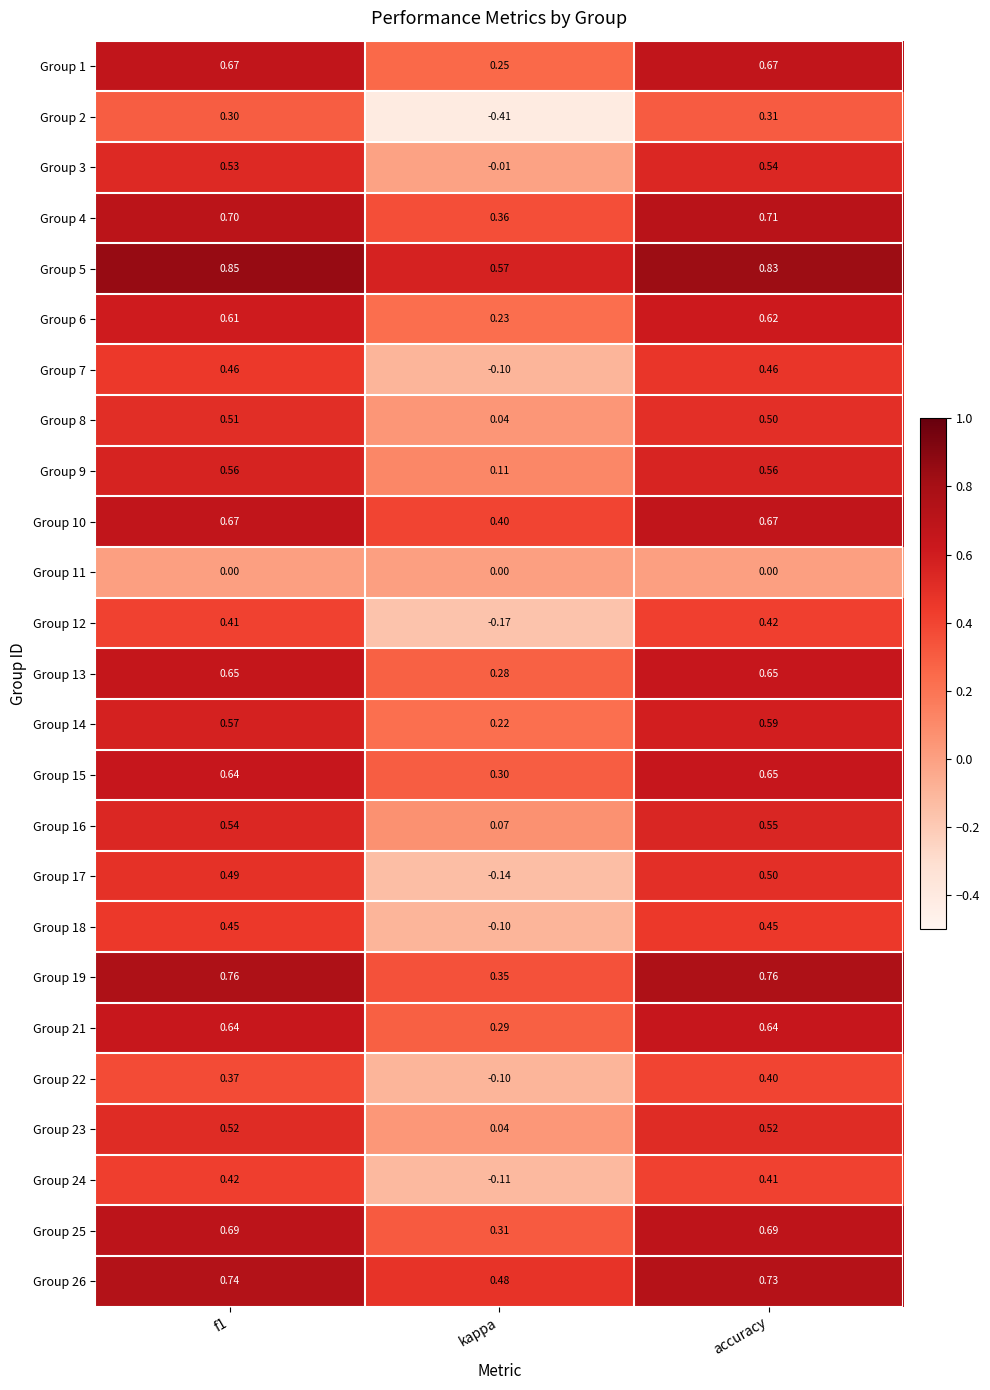

Which category has the highest value in the Group 6 series?

accuracy